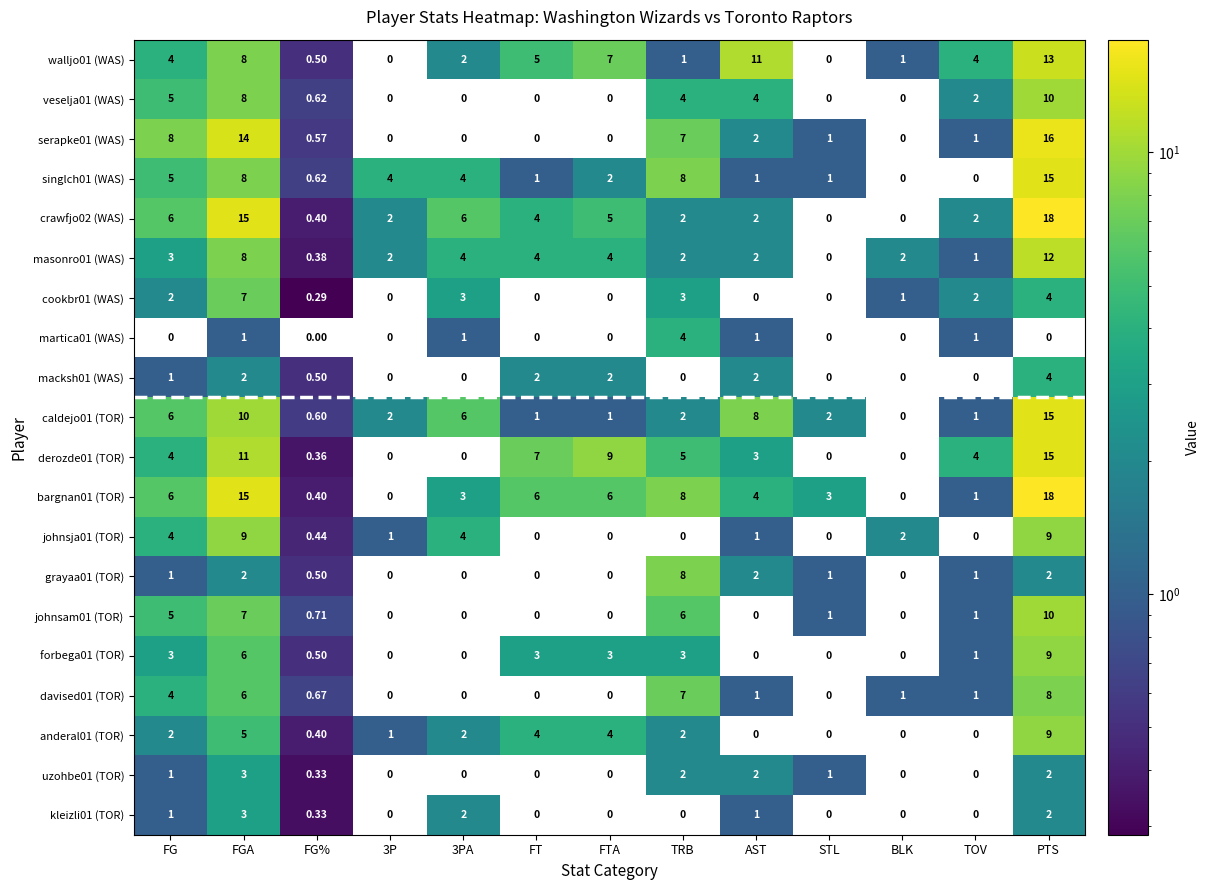

At which category is the sum across all series the highest?

PTS